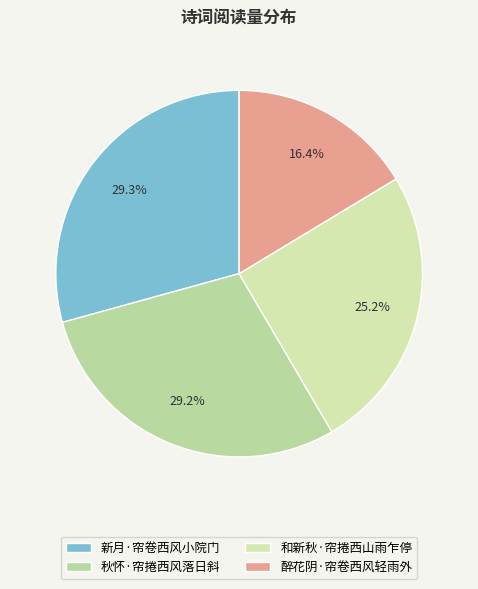

What is the ratio of the value at 新月·帘卷西风小院门 to the value at 和新秋·帘捲西山雨乍停?

1.2